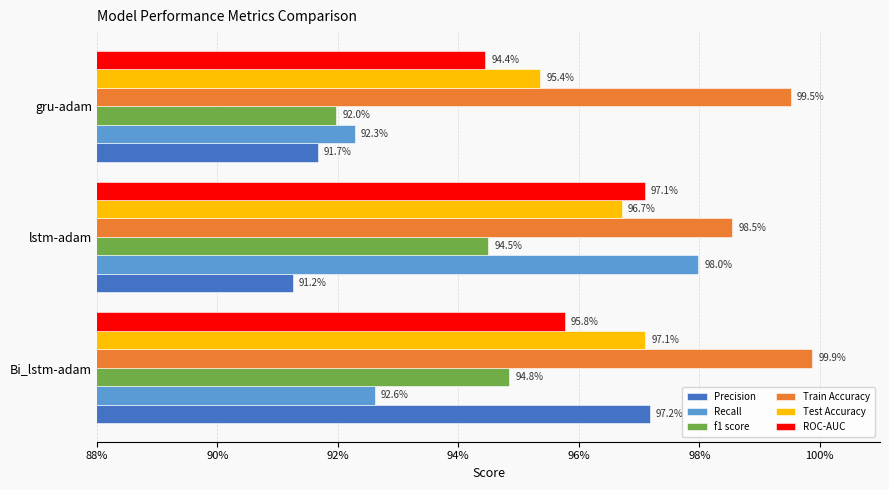

What are all the series names shown in the legend?

Precision, Recall, f1 score, Train Accuracy, Test Accuracy, ROC-AUC